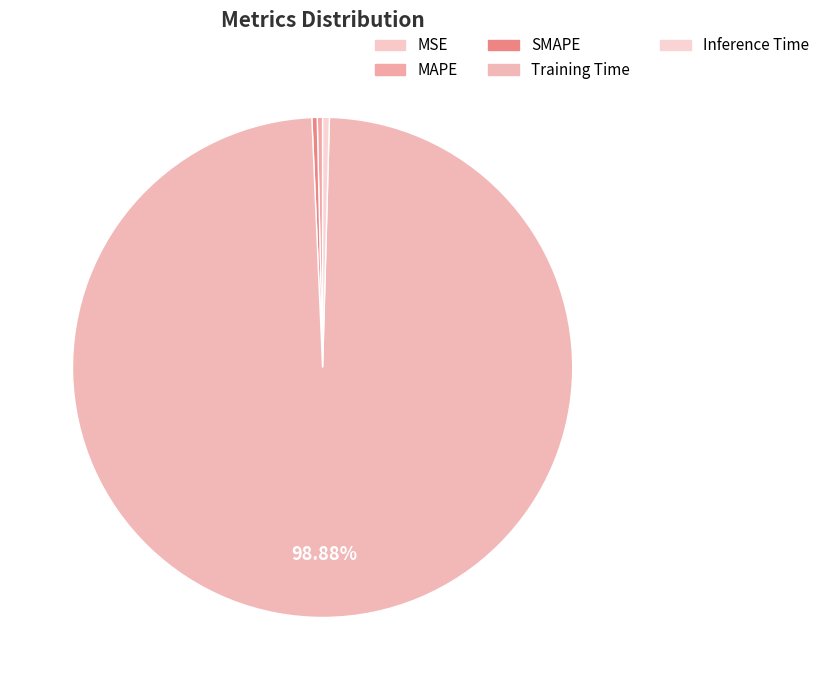

Does any single category account for the majority?

Yes